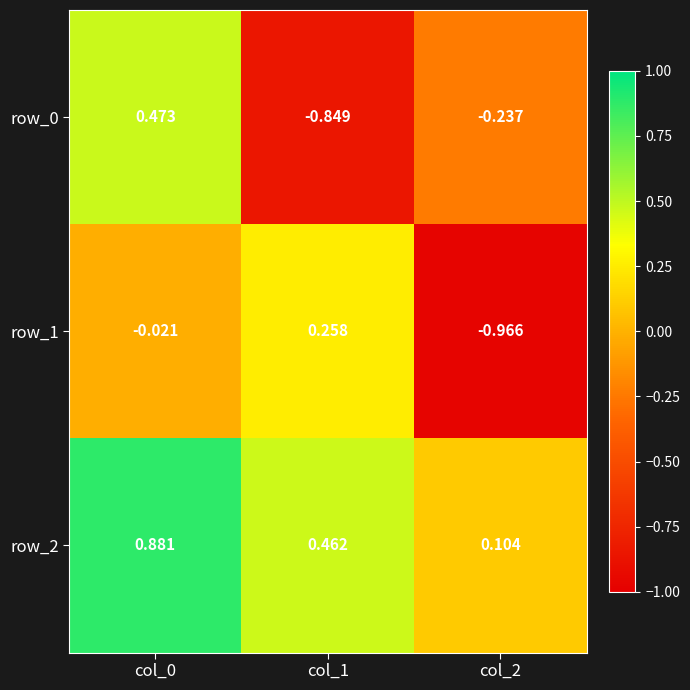

Which series has the largest total across all categories?

row_2